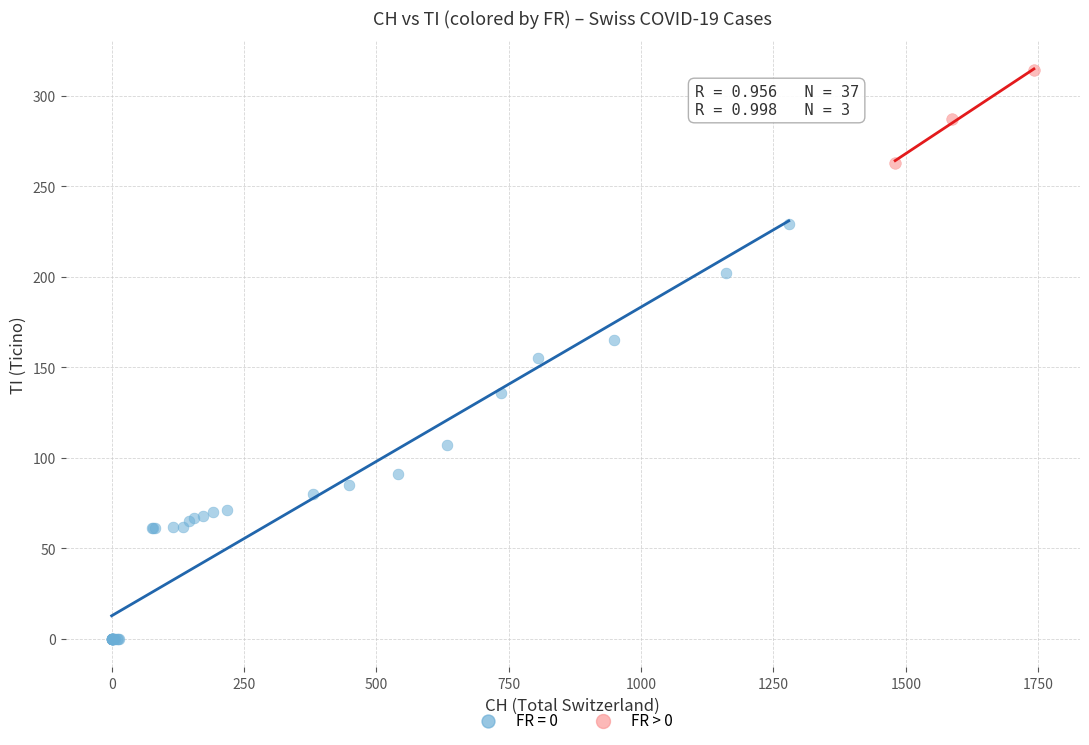

Which series has the widest spread of Y values?

FR = 0